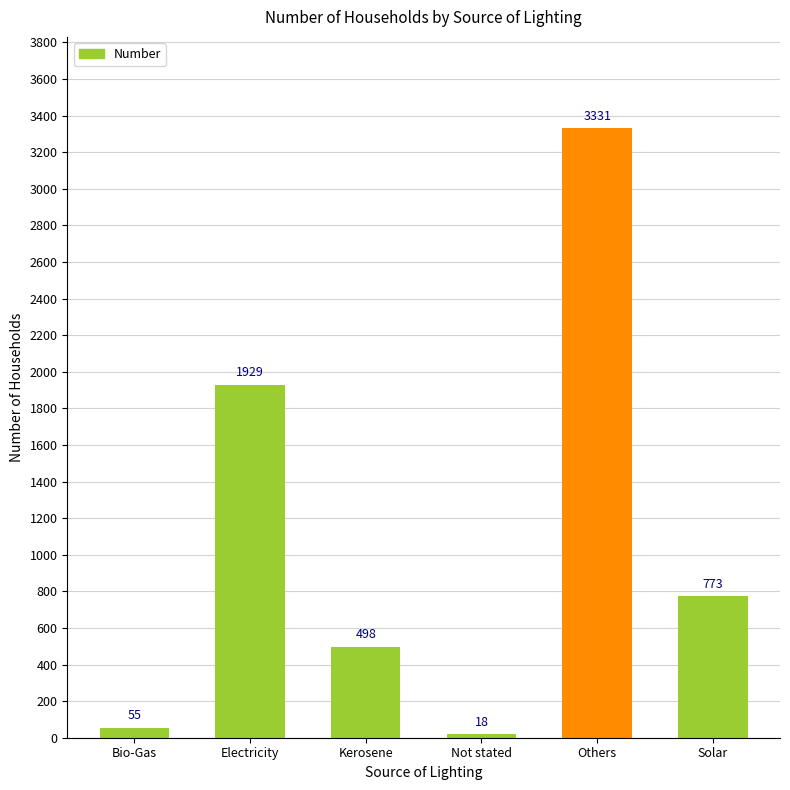

What is the sum of all values?

6604